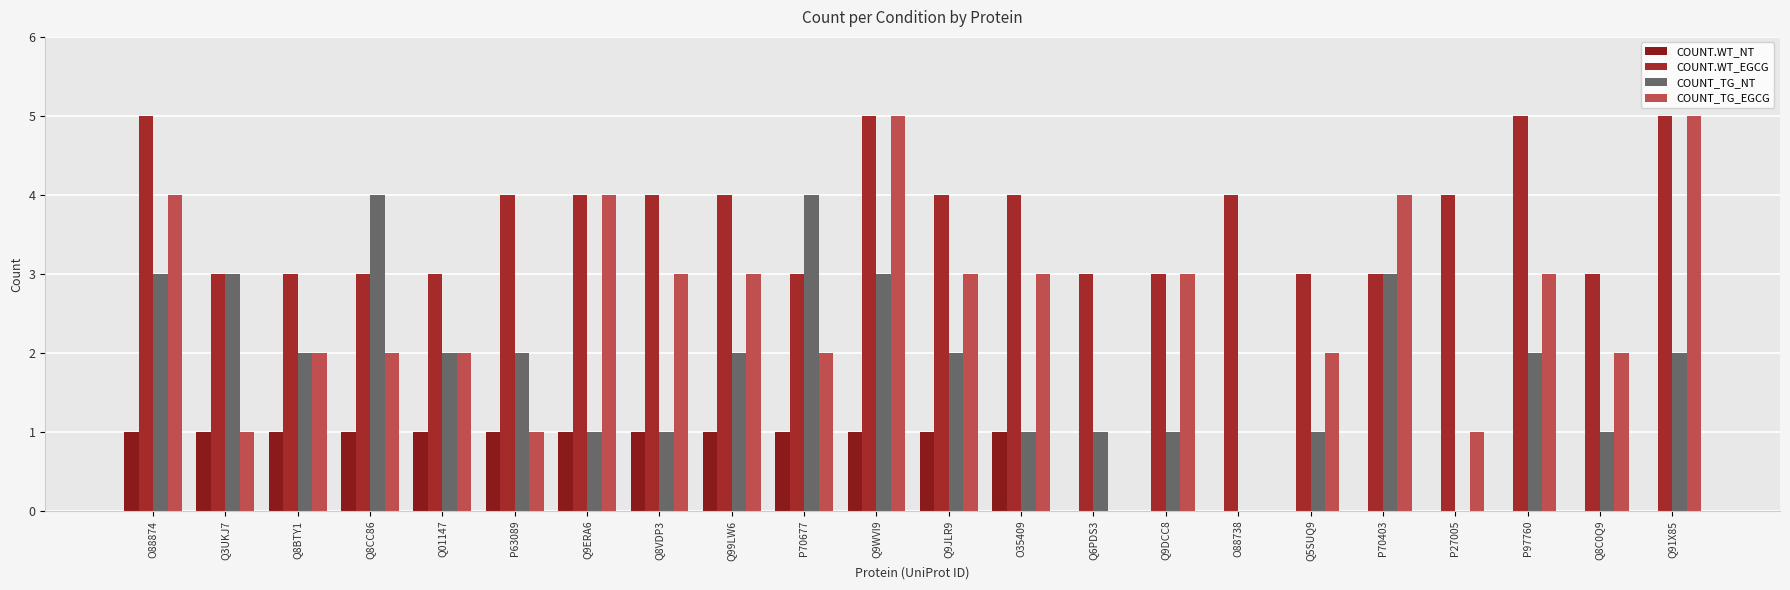

Which category has the lowest value in the COUNT_TG_NT series?

O88738